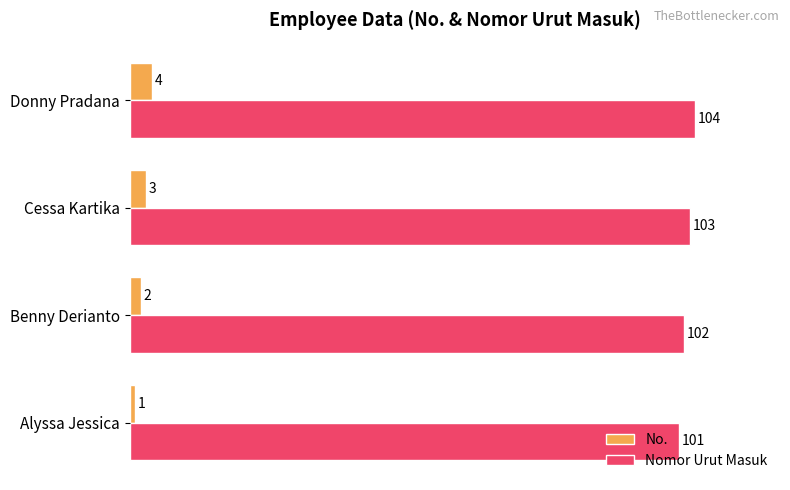

What is the difference between the highest and lowest values at Cessa Kartika?

100